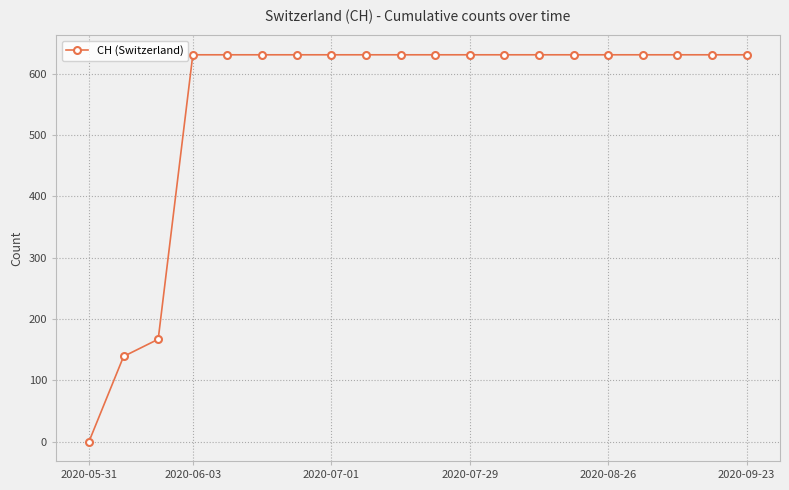

What is the maximum value shown in the chart?

631